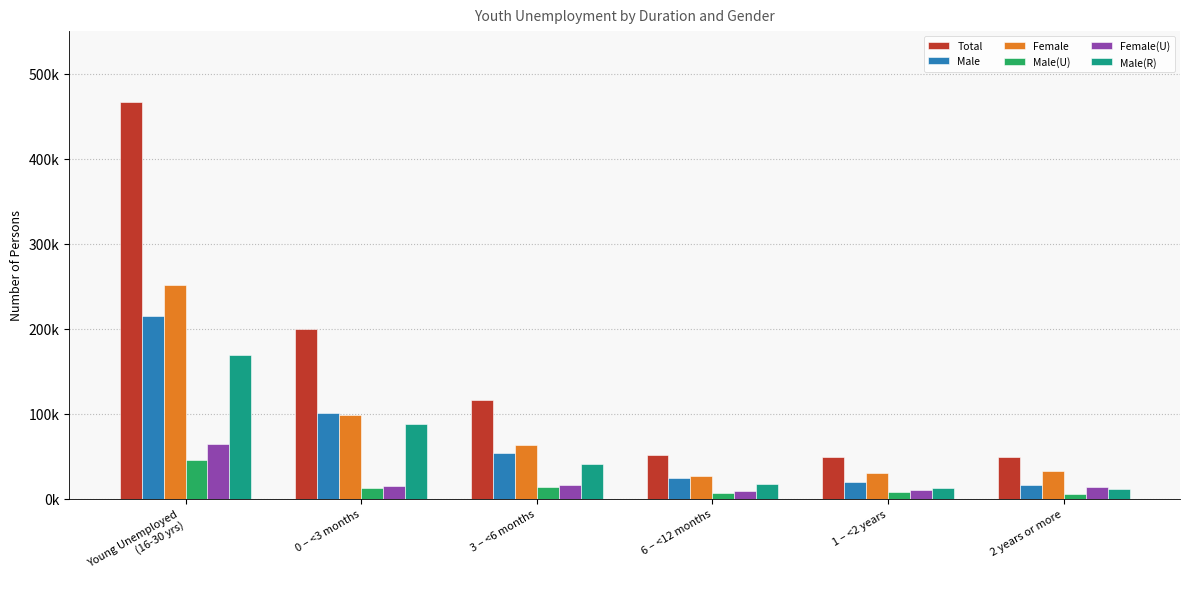

The value of Total at 1 – <2 years is 88051. True or false?

False